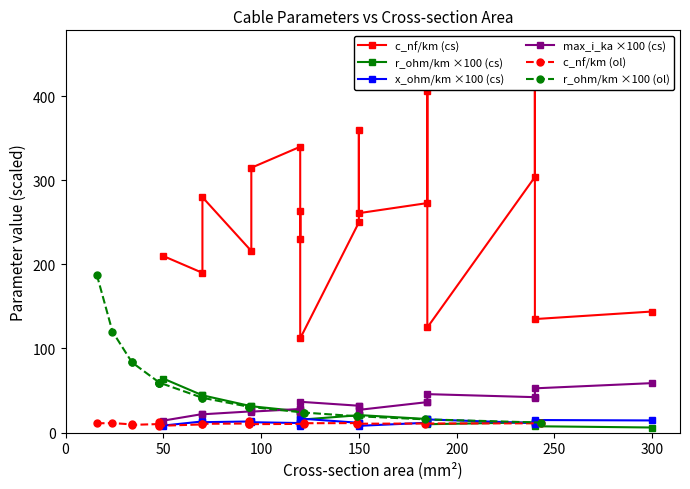

What is the greatest value displayed?

456.0